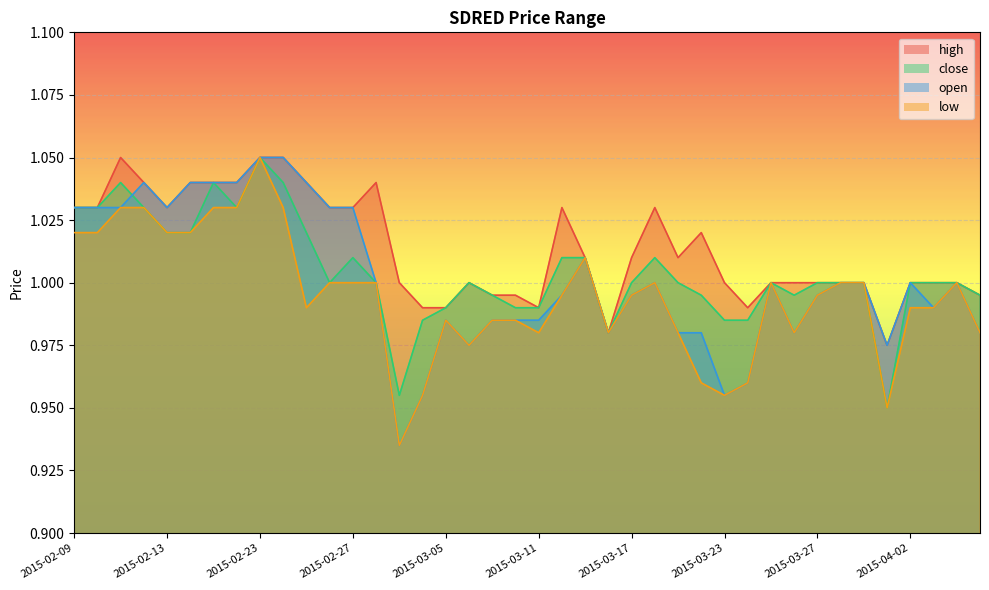

Reading left to right, list all the values displayed in this chart.

high: 1.0	1.0	1.1	1.0	1.0	1.0	1.0	1.0	1.1	1.1	1.0	1.0	1.0	1.0	1.0	1.0	1.0	1.0	1.0	1.0	1.0	1.0	1.0	1.0	1.0	1.0	1.0	1.0	1.0	1.0	1.0	1.0	1.0	1.0	1.0	1.0	1.0	1.0	1.0	1.0
close: 1.0	1.0	1.0	1.0	1.0	1.0	1.0	1.0	1.1	1.0	1.0	1.0	1.0	1.0	1.0	1.0	1.0	1.0	1.0	1.0	1.0	1.0	1.0	1.0	1.0	1.0	1.0	1.0	1.0	1.0	1.0	1.0	1.0	1.0	1.0	0.9	1.0	1.0	1.0	1.0
open: 1.0	1.0	1.0	1.0	1.0	1.0	1.0	1.0	1.1	1.1	1.0	1.0	1.0	1.0	0.9	1.0	1.0	1.0	1.0	1.0	1.0	1.0	1.0	1.0	1.0	1.0	1.0	1.0	1.0	1.0	1.0	1.0	1.0	1.0	1.0	1.0	1.0	1.0	1.0	1.0
low: 1.0	1.0	1.0	1.0	1.0	1.0	1.0	1.0	1.1	1.0	1.0	1.0	1.0	1.0	0.9	1.0	1.0	1.0	1.0	1.0	1.0	1.0	1.0	1.0	1.0	1.0	1.0	1.0	1.0	1.0	1.0	1.0	1.0	1.0	1.0	0.9	1.0	1.0	1.0	1.0